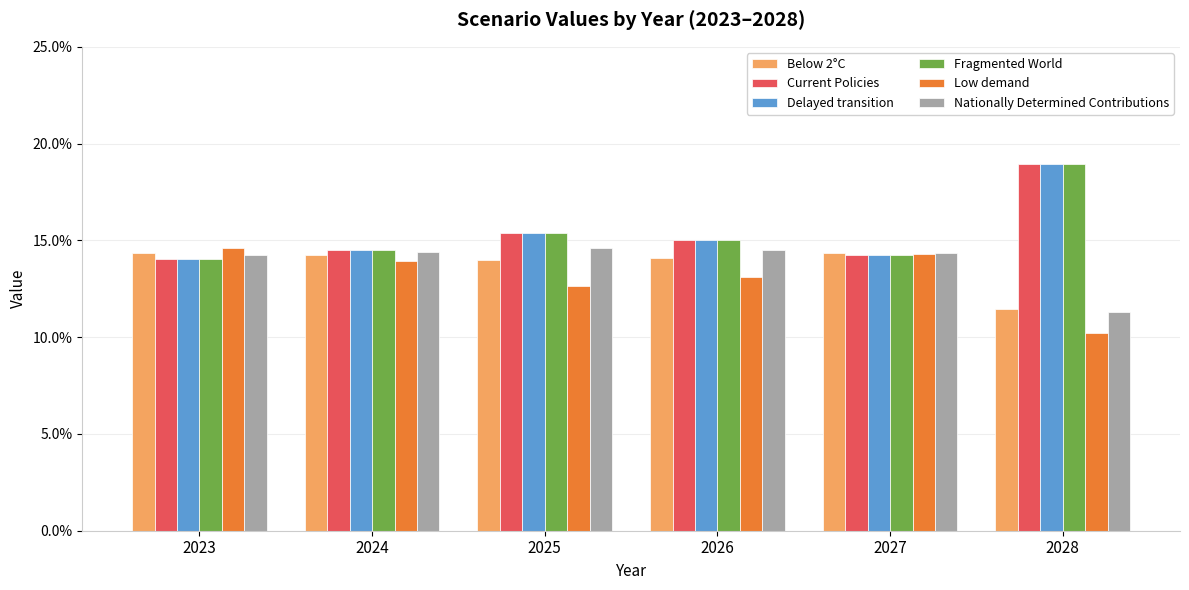

At how many categories does at least one series exceed 0?

6